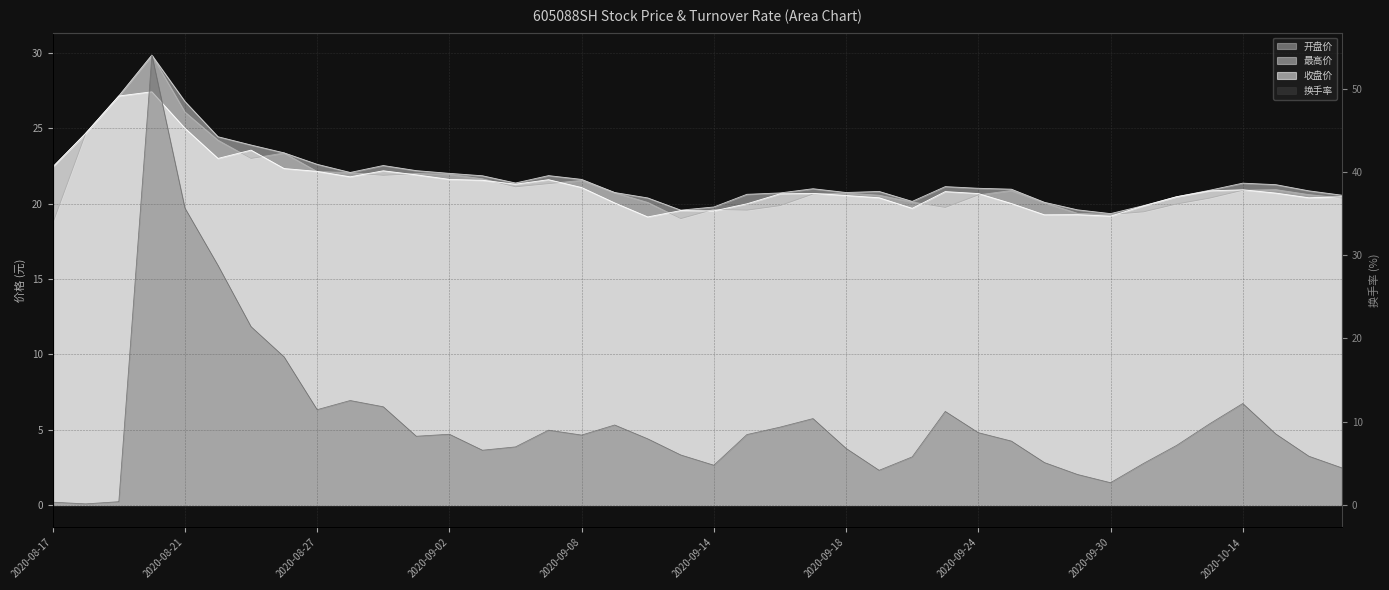

The value of 换手率 at 2020-08-20 is 54.0. True or false?

True